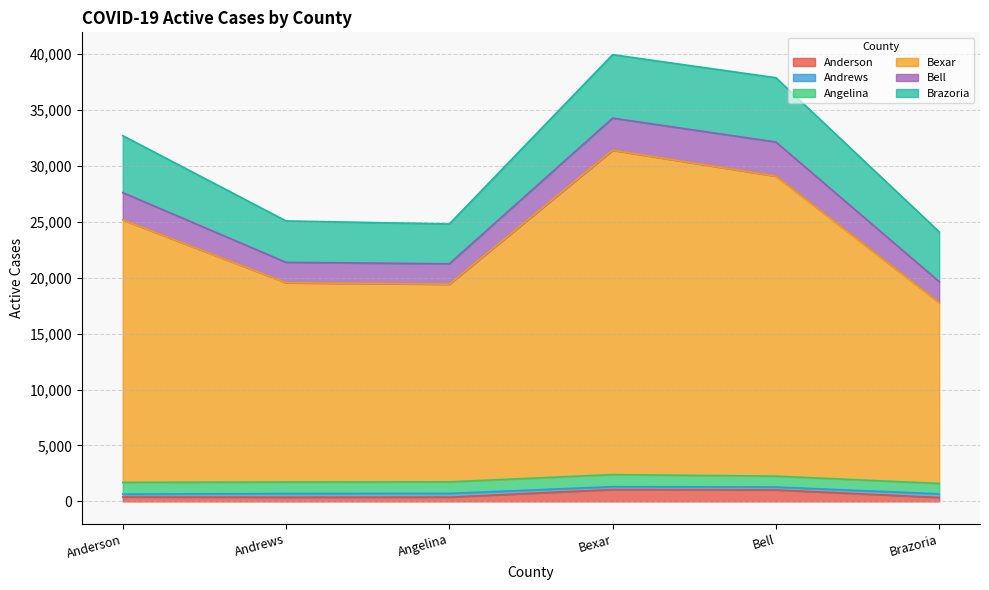

Count the number of categories in the chart.

6